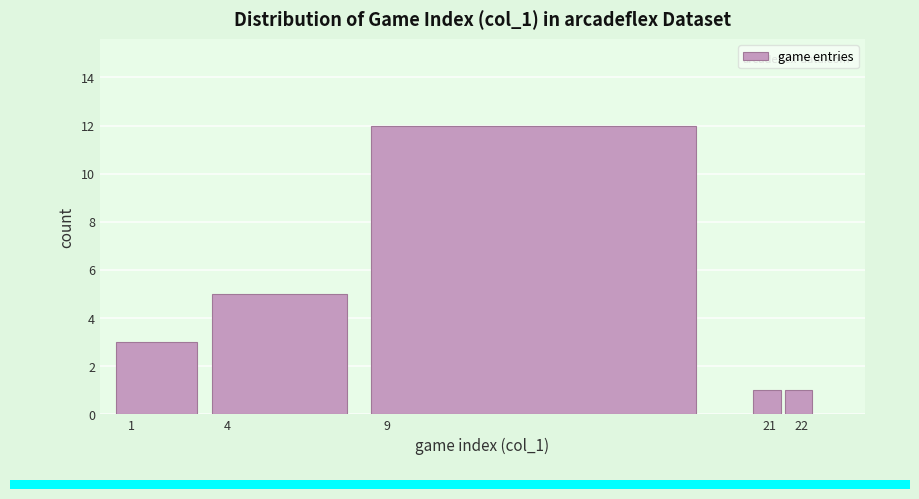

Which range on the x-axis has the tallest bar?

8.5 to 20.5